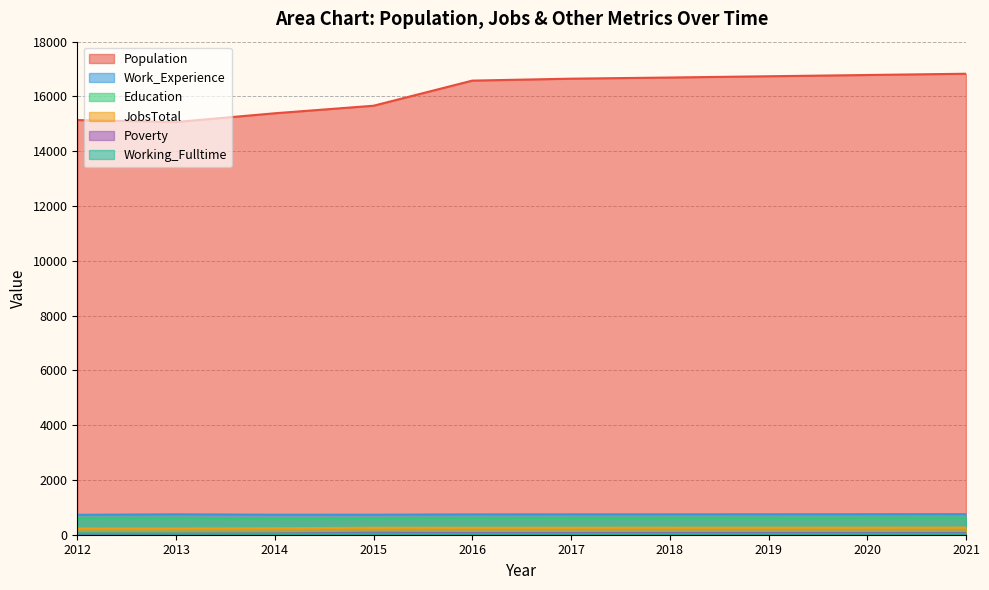

The JobsTotal series shows 172 at 2021. True or false?

False